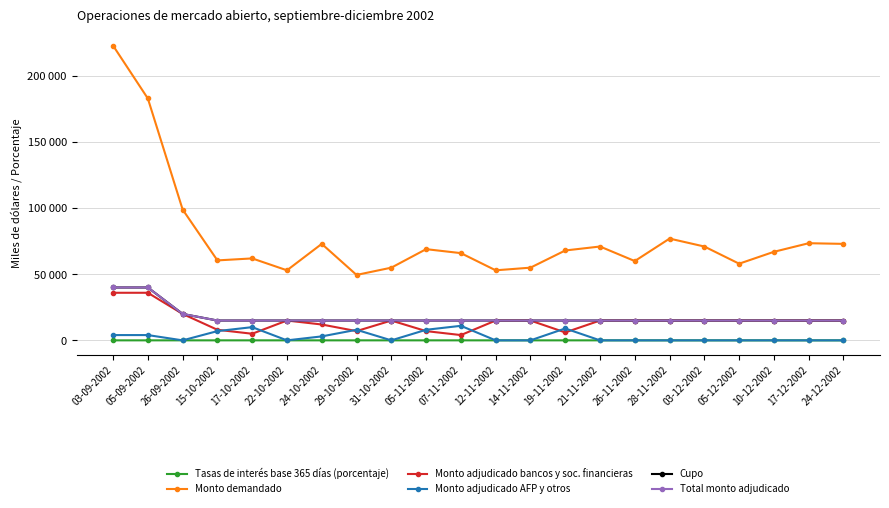

The value of Monto demandado at 24-12-2002 is 73000.0. True or false?

True